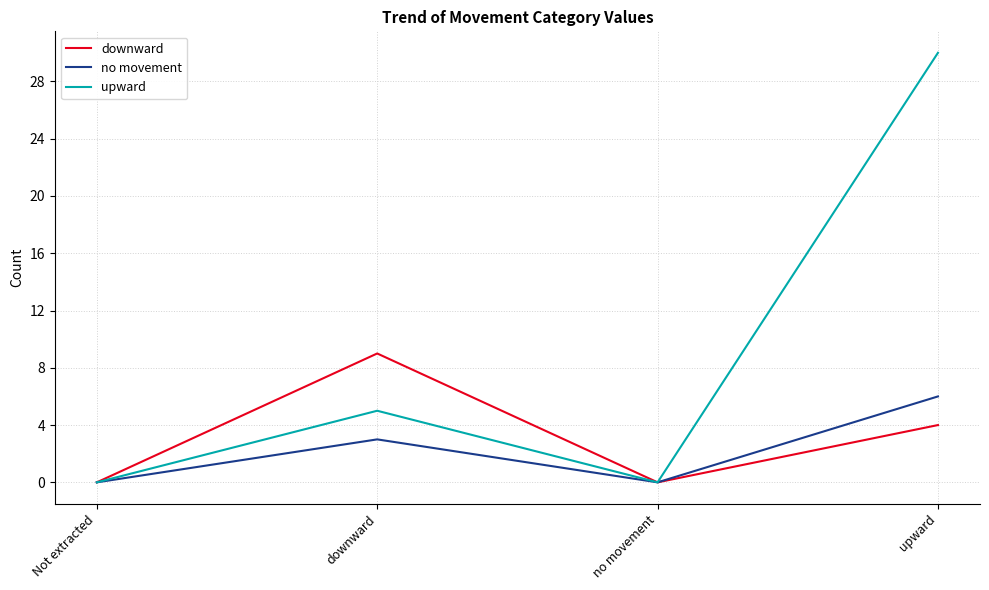

At upward, list the series in order from smallest to largest.

downward, no movement, upward